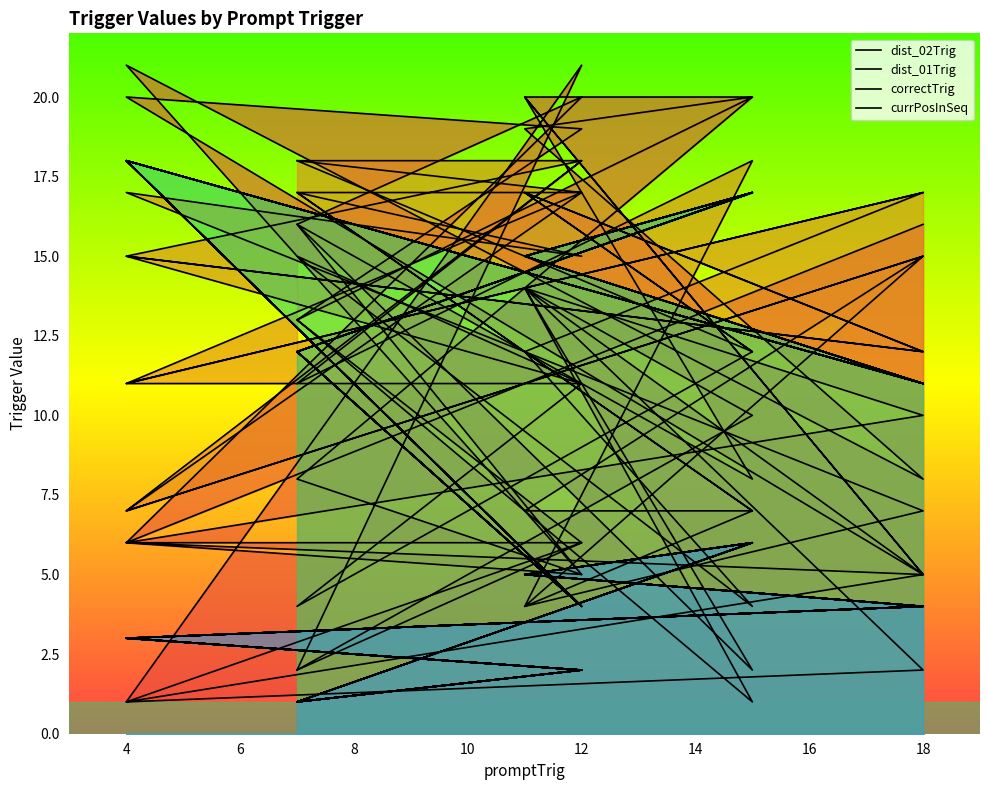

At how many categories does at least one series exceed 4?

40